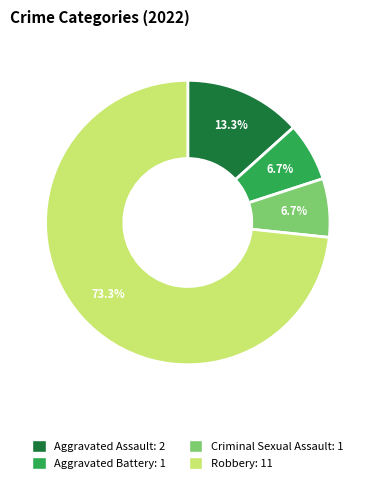

Which slice is the largest?

Robbery